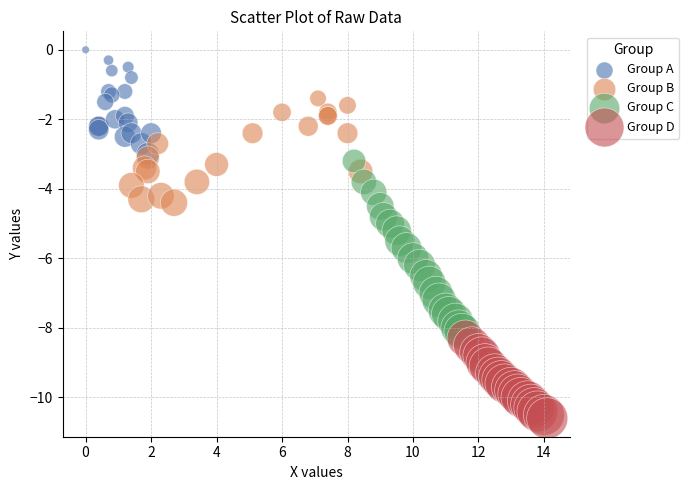

Which series contains the highest Y value?

Group A